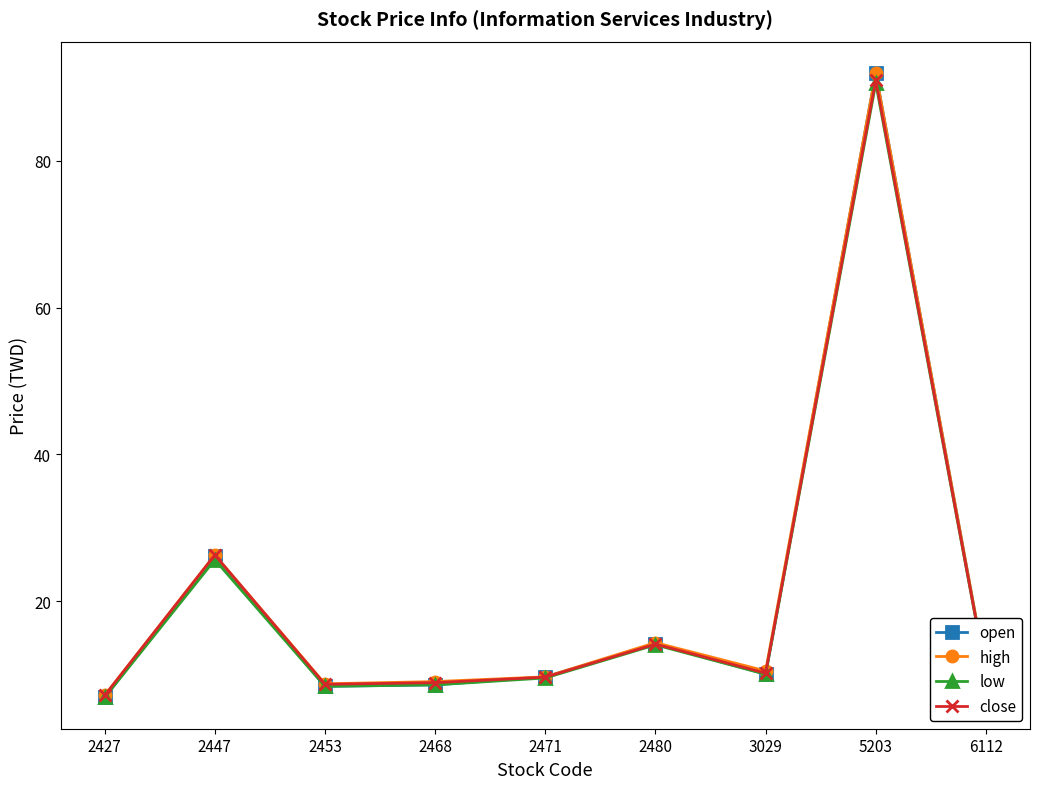

Is the value of high at 5203 greater than the value of close at 2427?

Yes